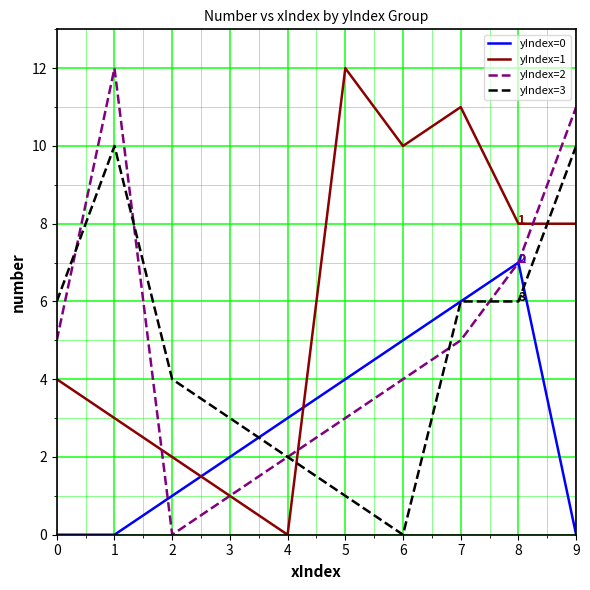

True or false: yIndex=3 has a value of 6 at 7.

True